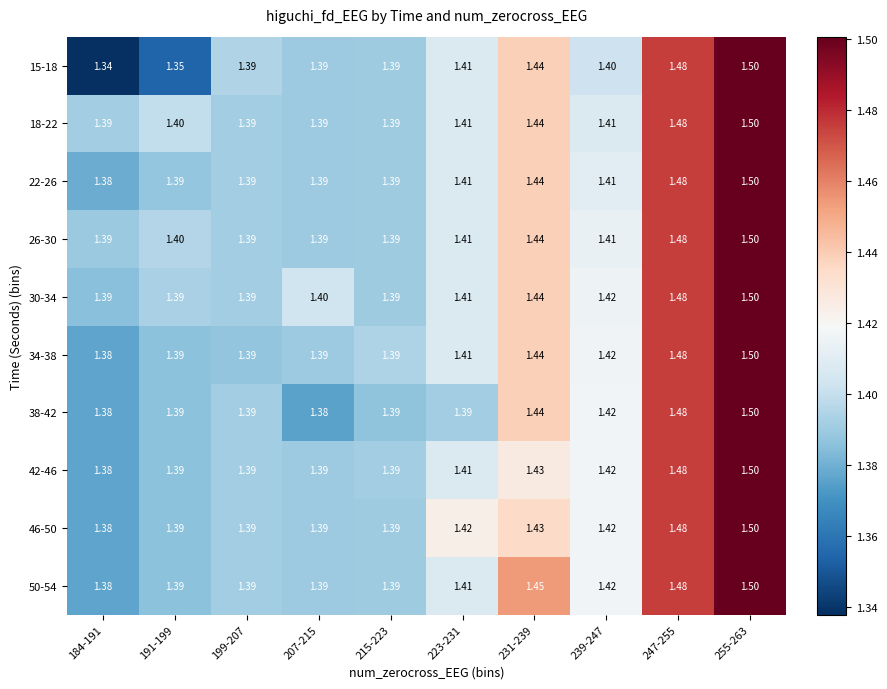

Which series has the largest total across all categories?

30-34